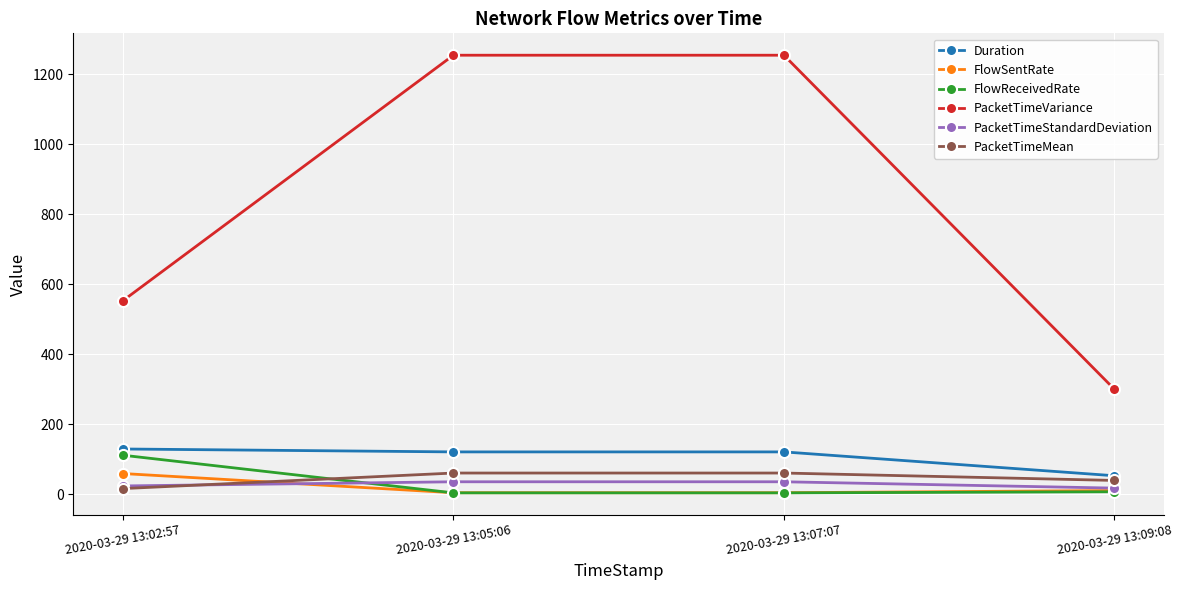

True or false: FlowSentRate and PacketTimeVariance cross at least once.

False